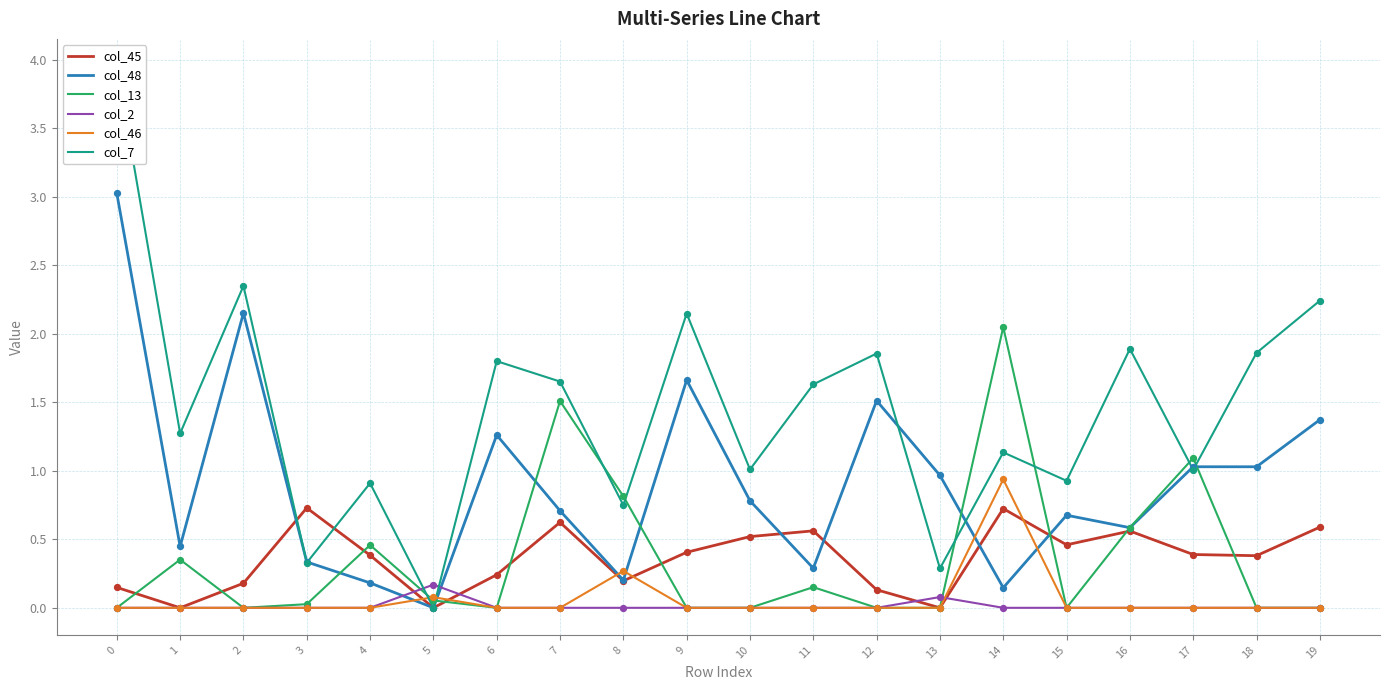

Which series has the largest Y range (max minus min)?

col_7